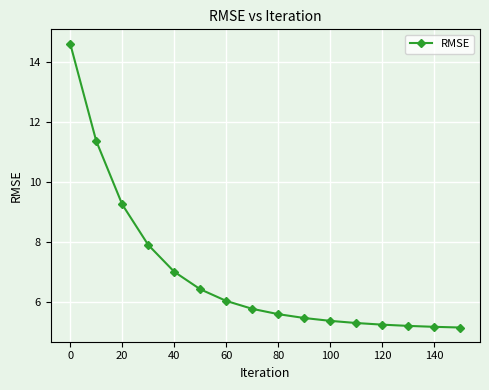

What is the value of the 3rd point from the left?

9.2